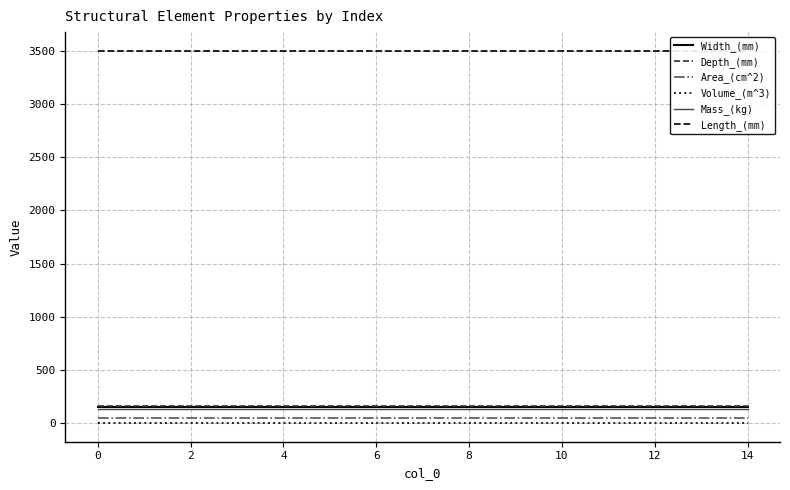

True or false: Mass_(kg) has more than 1 interior local peaks.

False